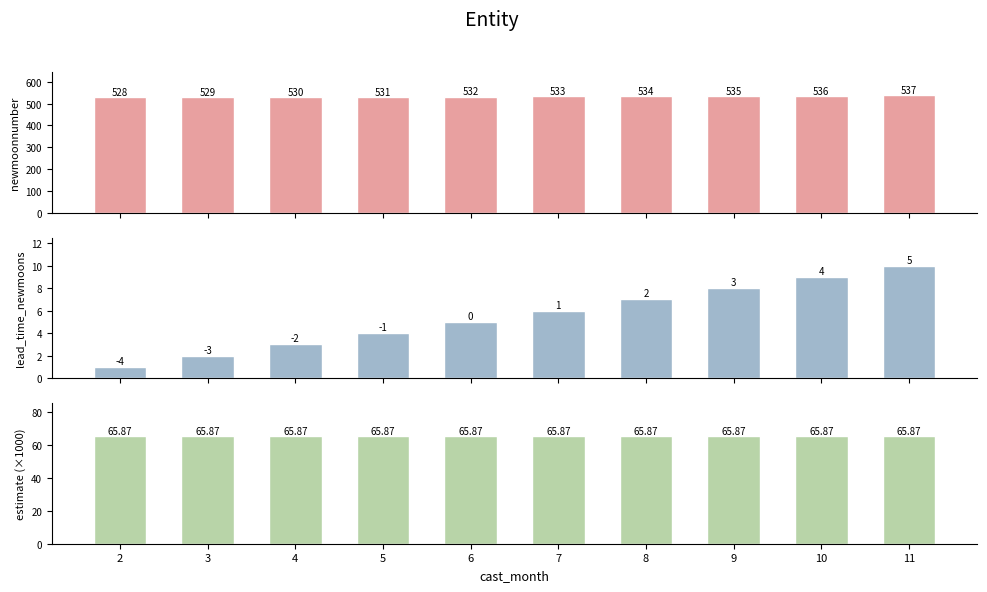

Rank the series at 2 from highest to lowest value.

newmoonnumber, estimate, lead_time_newmoons